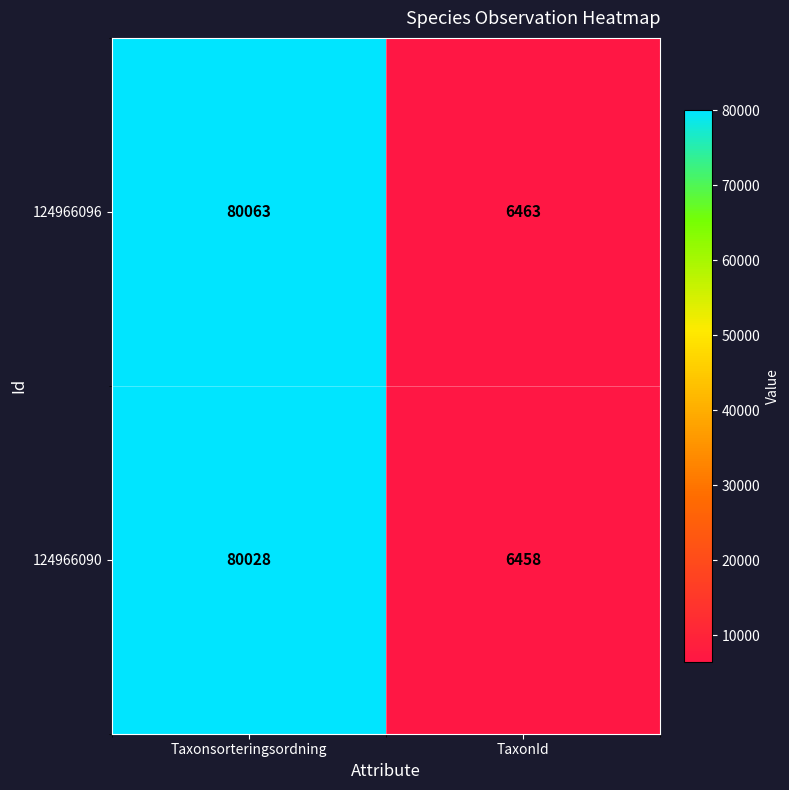

At which category is the sum across all series the highest?

Taxonsorteringsordning